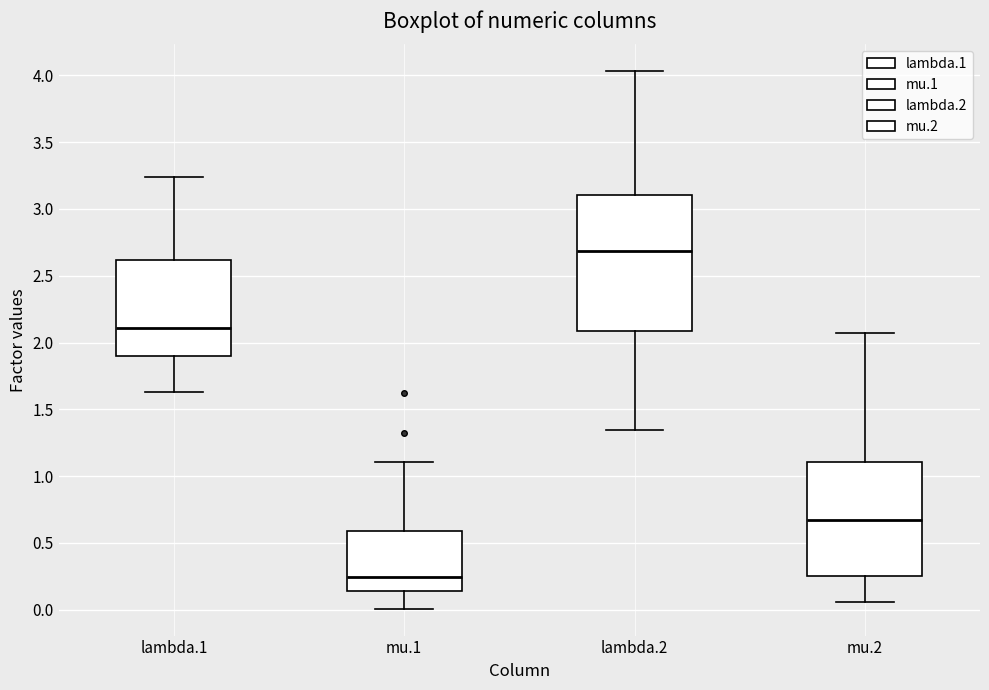

Reading left to right, read every box against the y-axis: the position of its median line, the range the box covers, and the ends of its whiskers. The values are not printed on the chart, so give them approximately, as read against the axis.

lambda.1: median 2.10, box 1.90 to 2.60, whiskers 1.65 to 3.25
mu.1: median 0.25, box 0.15 to 0.60, whiskers 0.00 to 1.10
lambda.2: median 2.70, box 2.10 to 3.10, whiskers 1.35 to 4.05
mu.2: median 0.65, box 0.25 to 1.10, whiskers 0.05 to 2.05